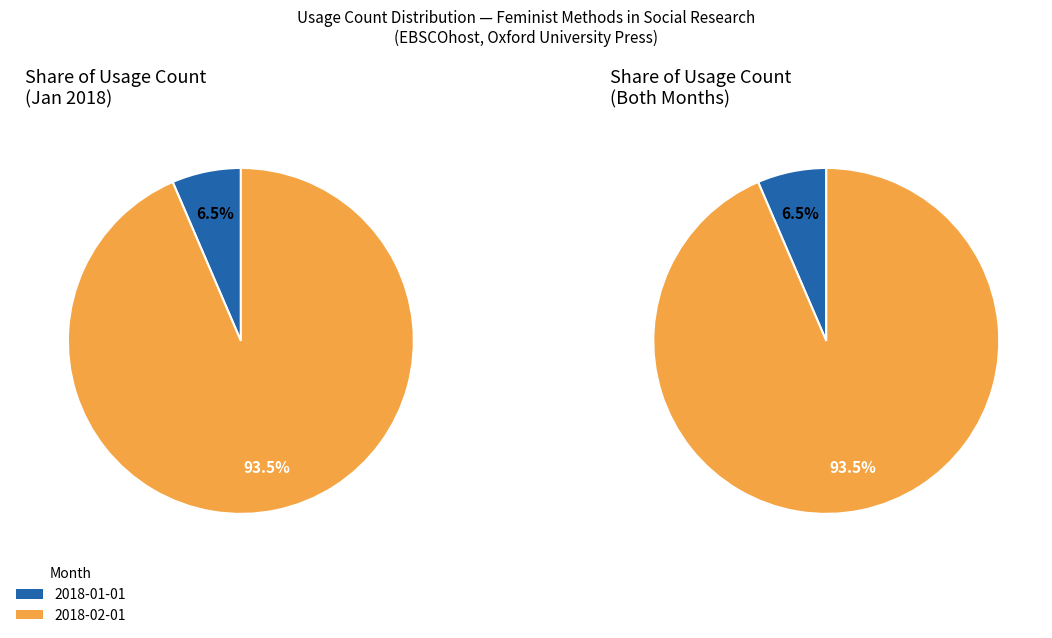

How many segments does this pie chart have?

2